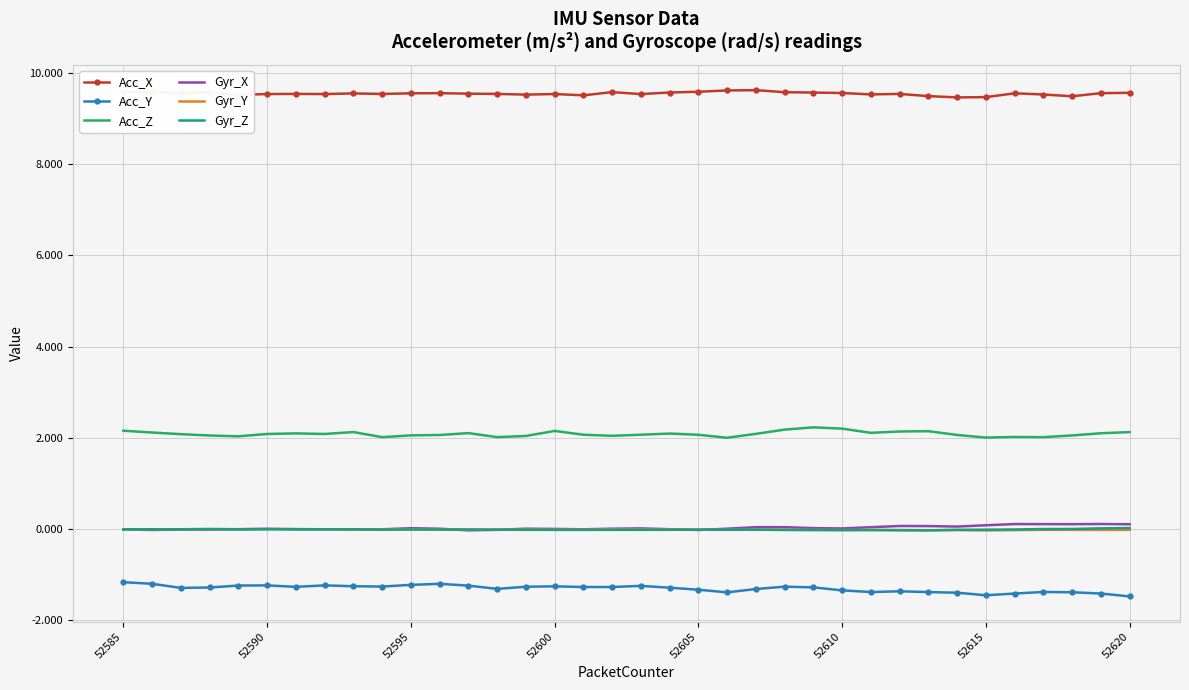

True or false: Acc_Y and Gyr_Y intersect in this chart.

False